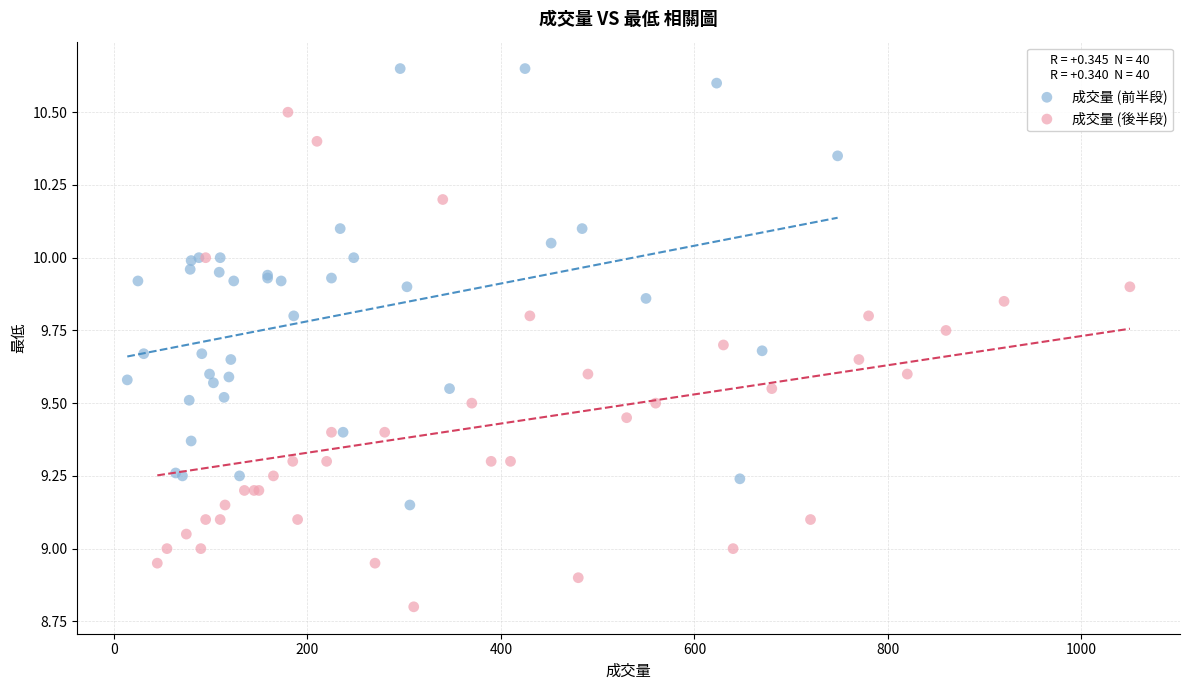

Which series contains the highest Y value?

成交量 (前半段)